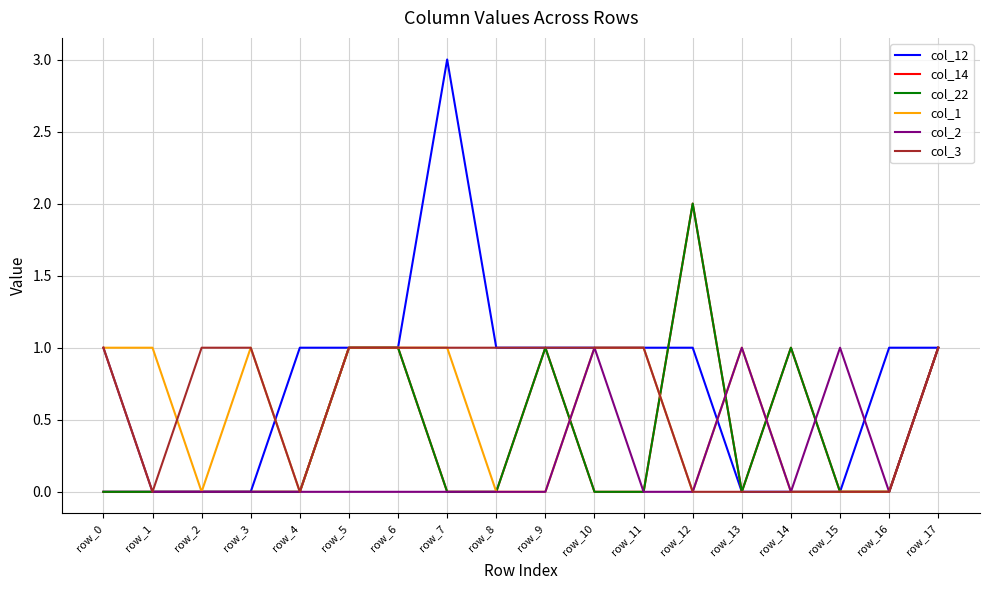

True or false: col_12 has more than 0 interior local peaks.

True